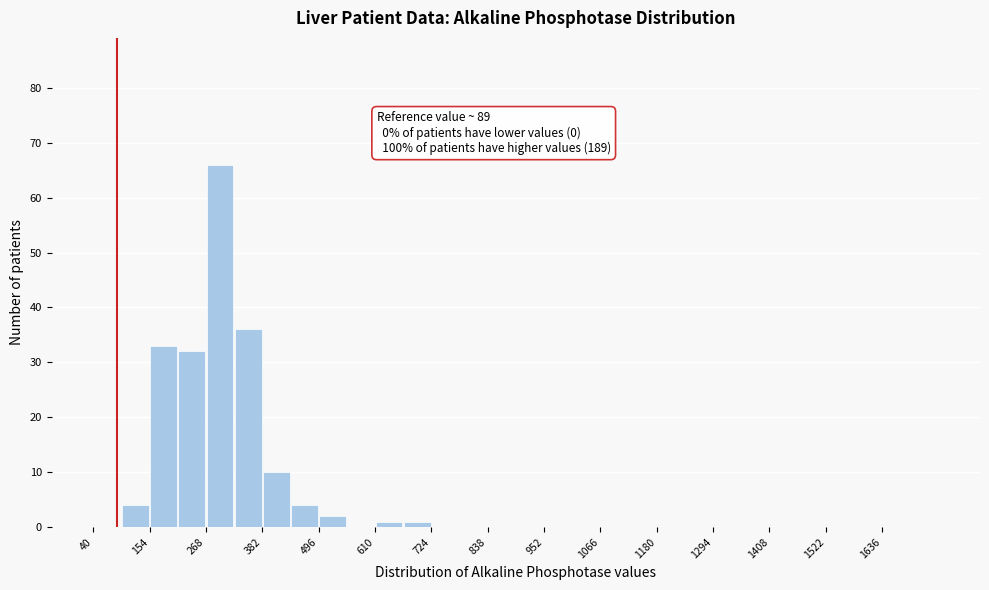

Around what value on the x-axis is the tallest bar? Give the approximate position of its centre, as read against the axis.

300